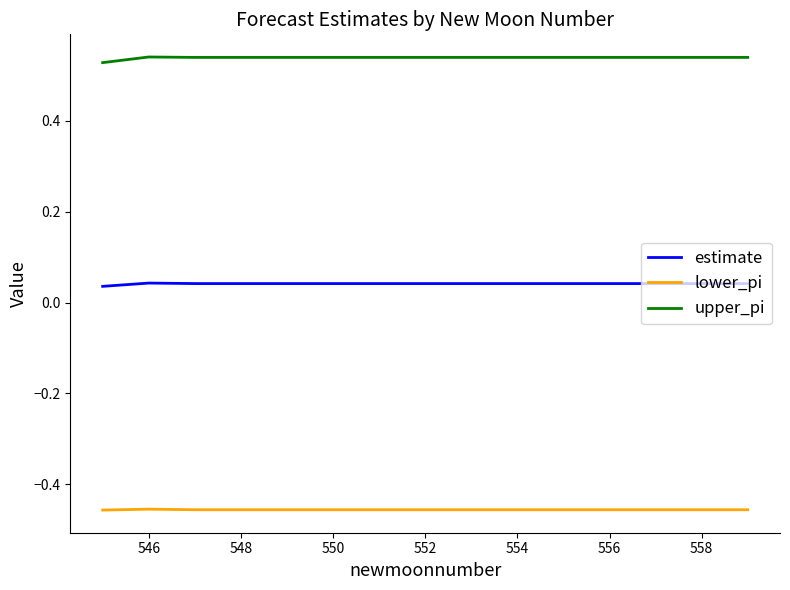

True or false: estimate and upper_pi intersect in this chart.

False